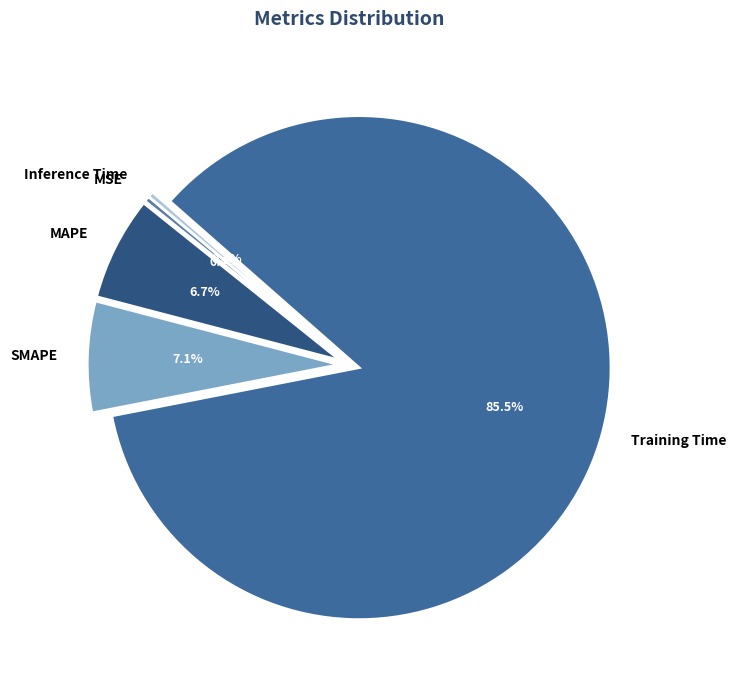

To the nearest percent, what is the difference between the Training Time and MSE slice percentages?

85%